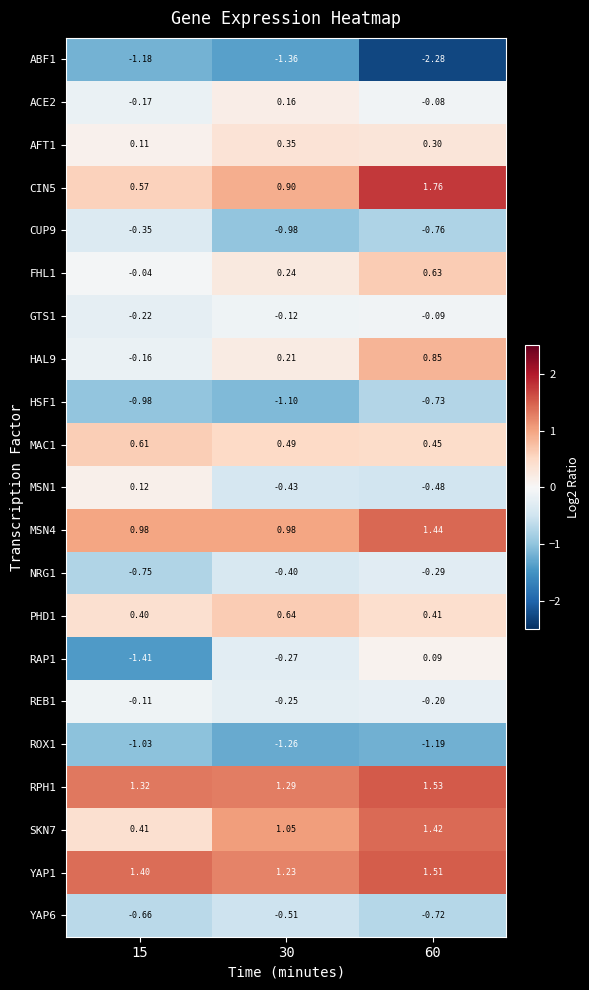

Is the value of YAP6 at 60 greater than the value of YAP1 at 60?

No